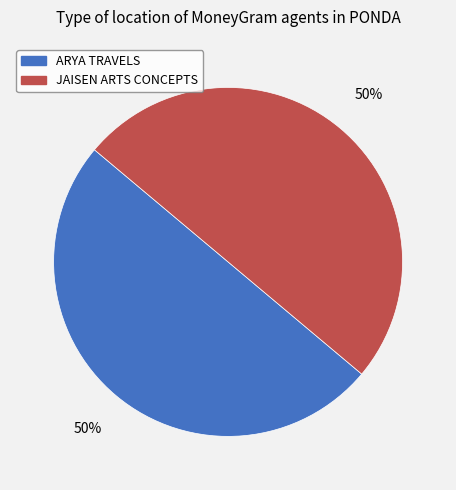

Is the sum of ARYA TRAVELS and JAISEN ARTS CONCEPTS greater than half?

Yes